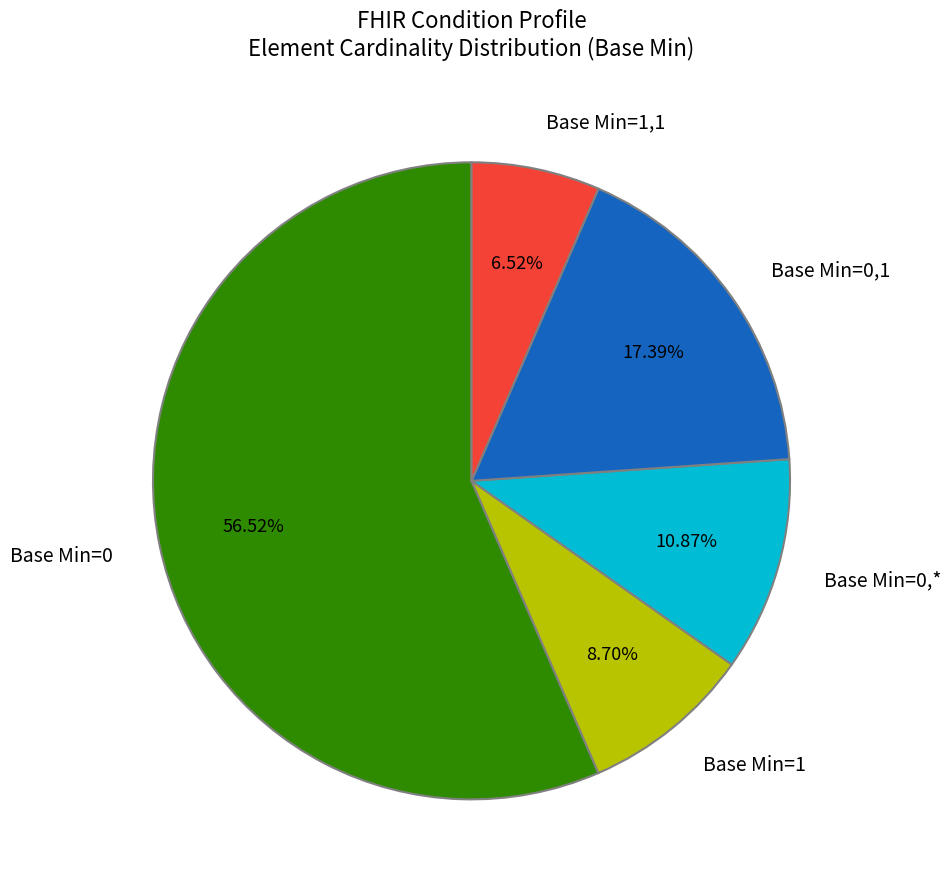

Rank the categories by value from highest to lowest.

Base Min=0, Base Min=0,1, Base Min=0,*, Base Min=1, Base Min=1,1